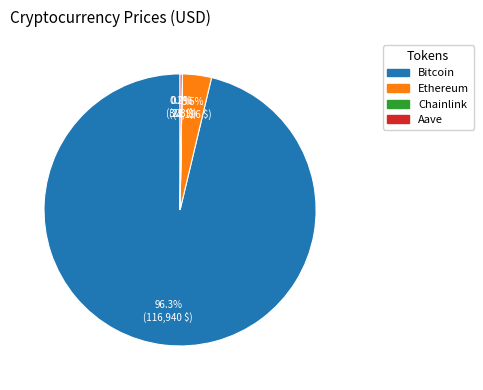

Between Ethereum and Bitcoin, which is larger?

Bitcoin